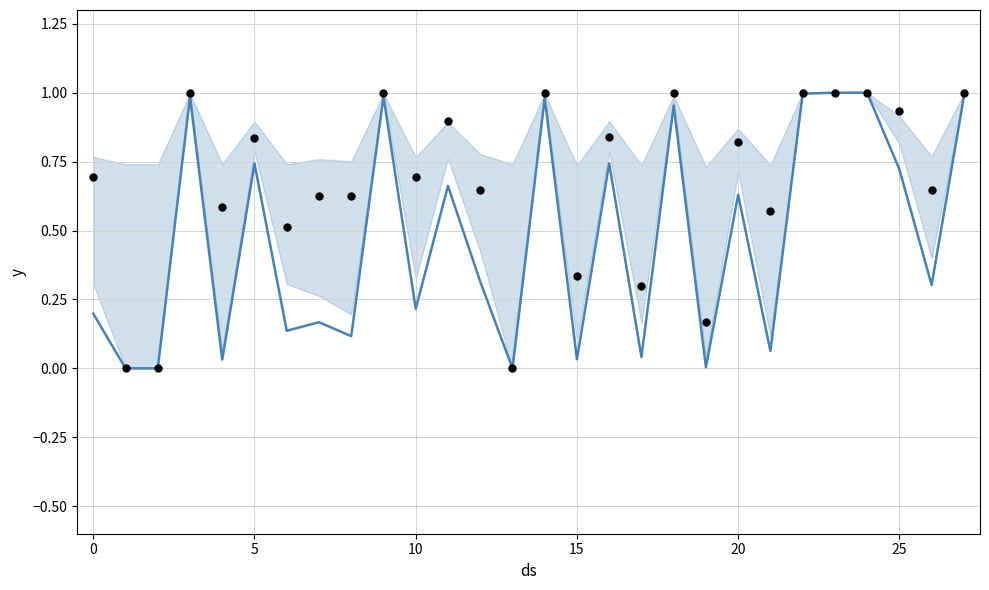

What is the total value across all series at 15?

0.6